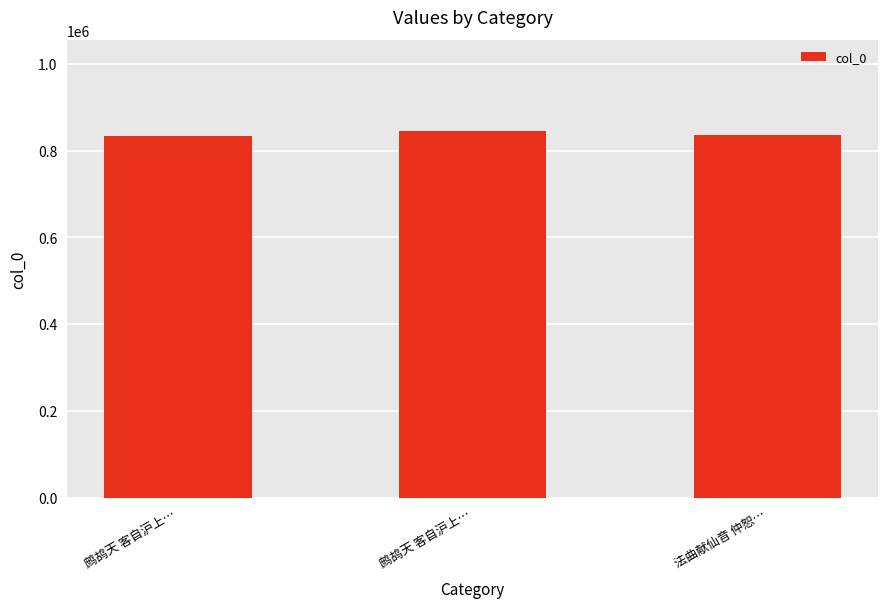

Does the chart contain any negative values?

No